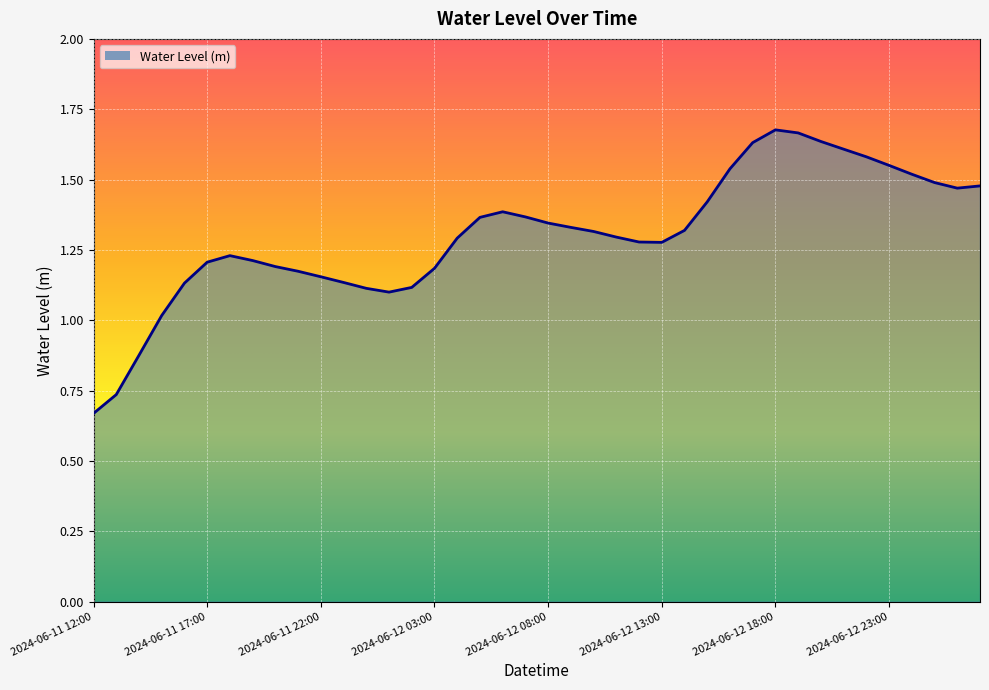

How many distinct data groups are displayed?

1